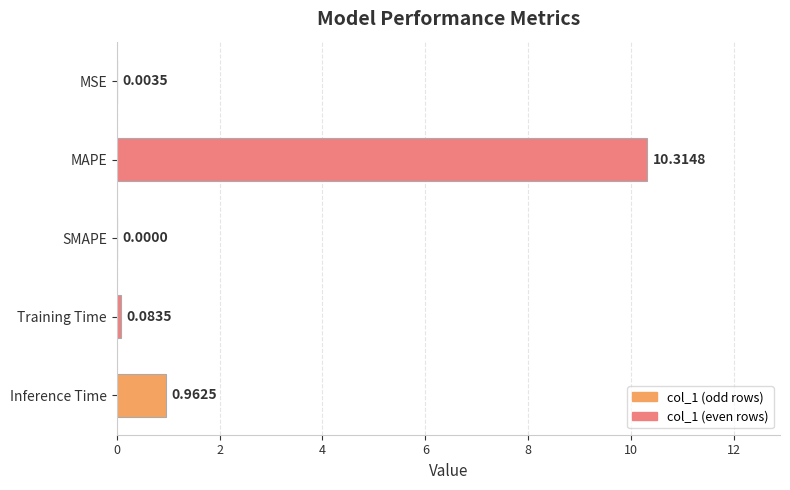

What is the sum of all values?

11.4